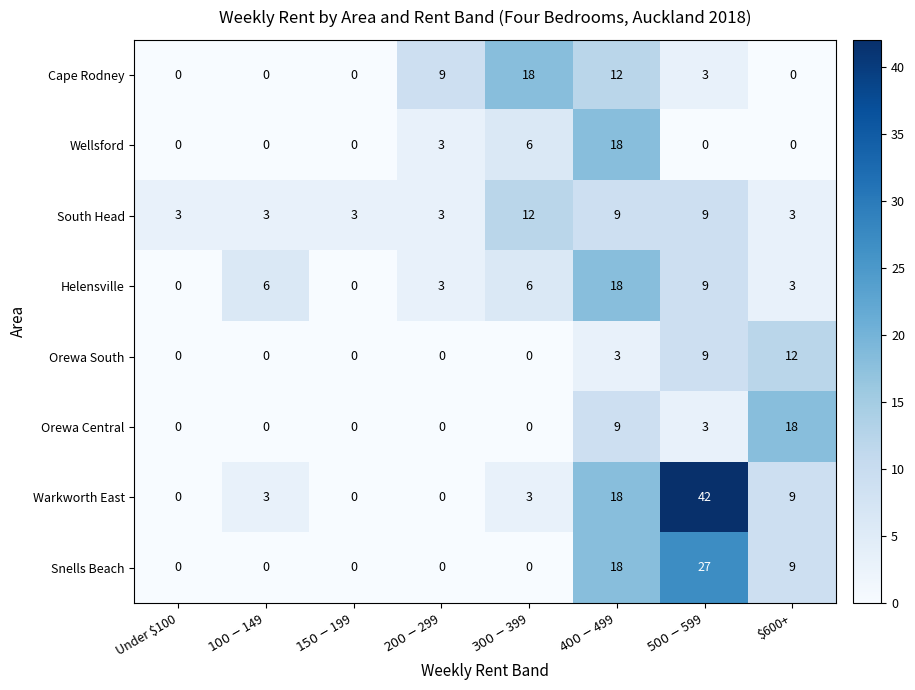

Count the Snells Beach values in the range 0 to 18.

7